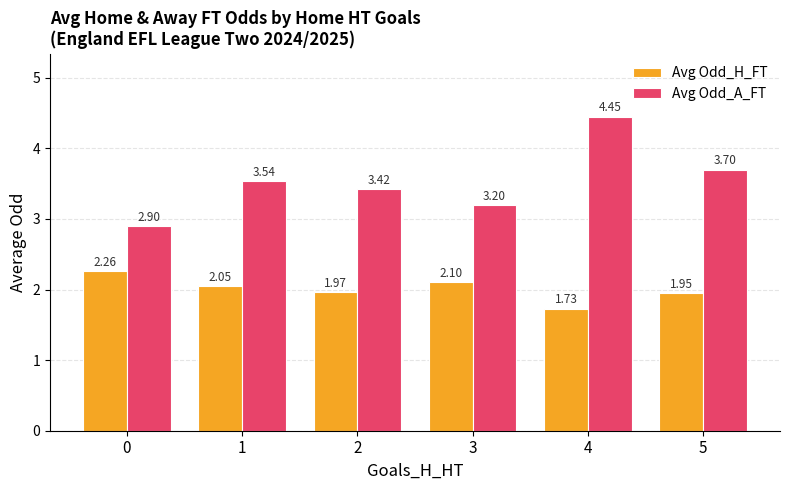

What is the total value across all series at 0?

5.2